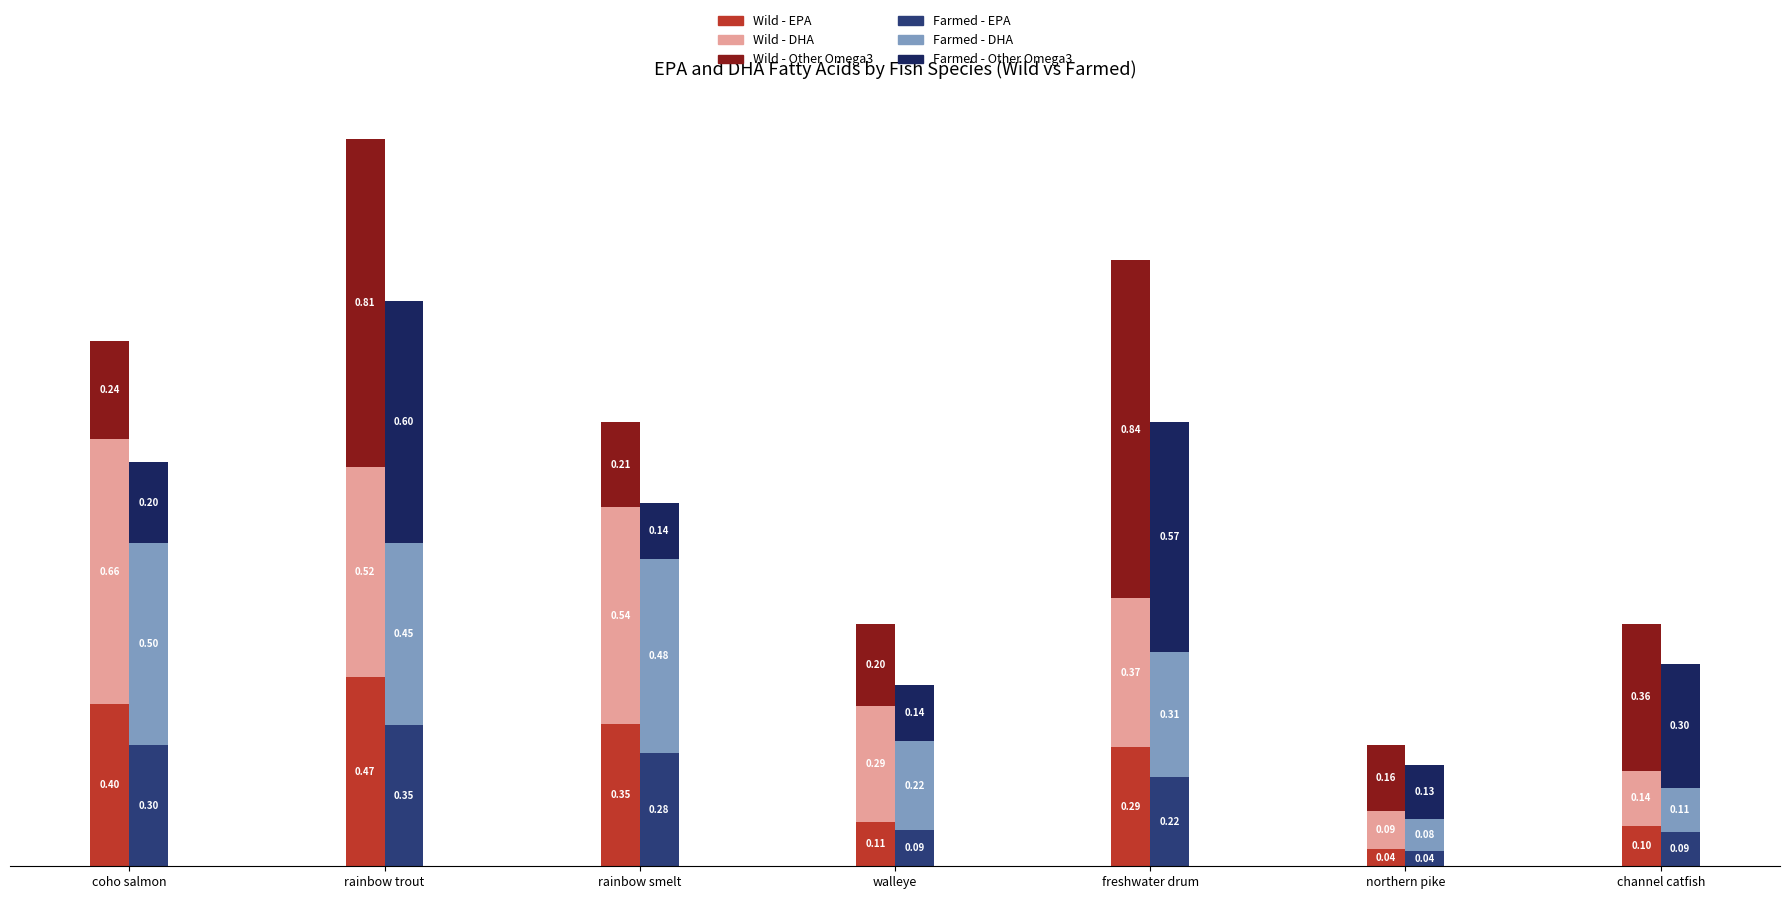

True or false: Omega3 (W) has a value of 0.3 at northern pike.

False